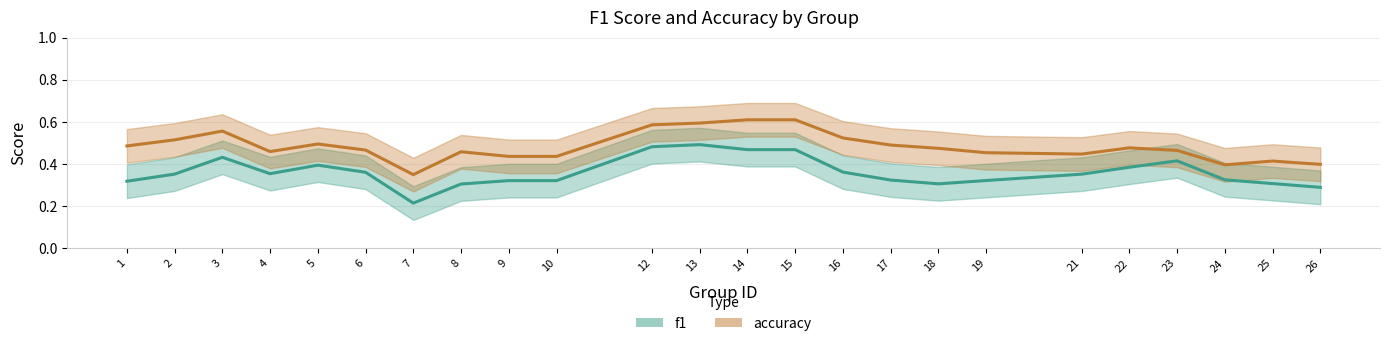

What are all the series names shown in the legend?

f1, accuracy